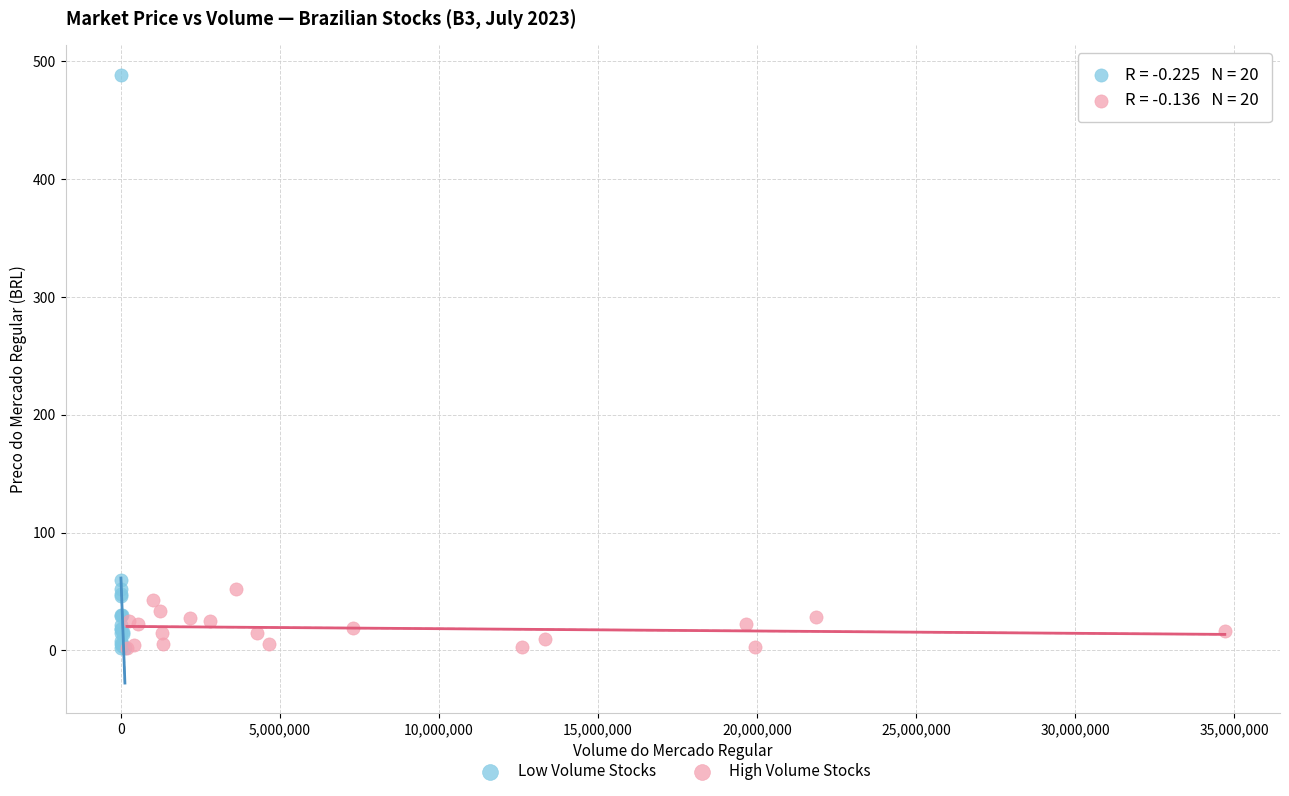

Which series contains the highest Y value?

Low Volume Stocks